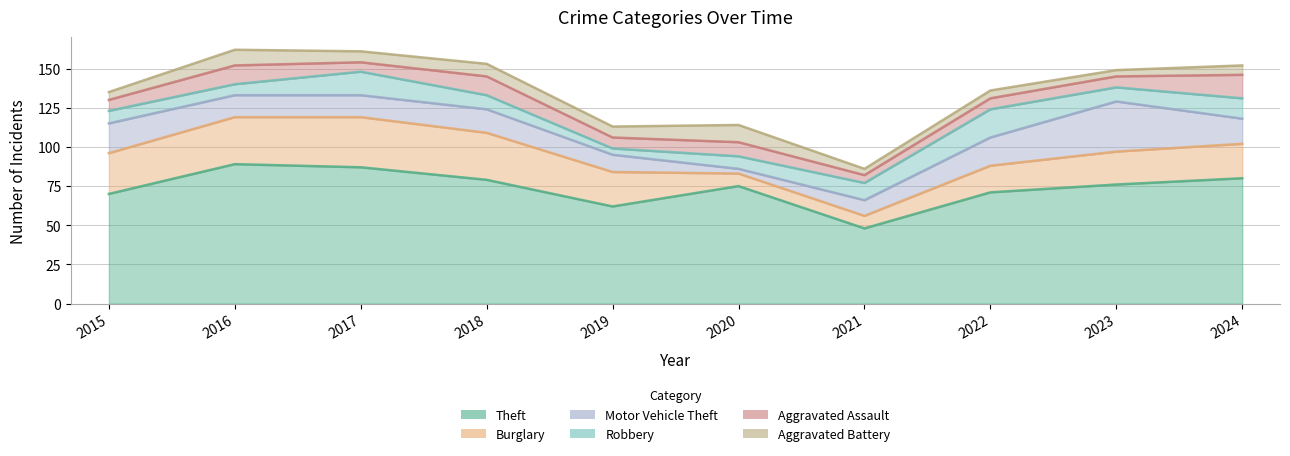

What is the sum of all Robbery values?

102